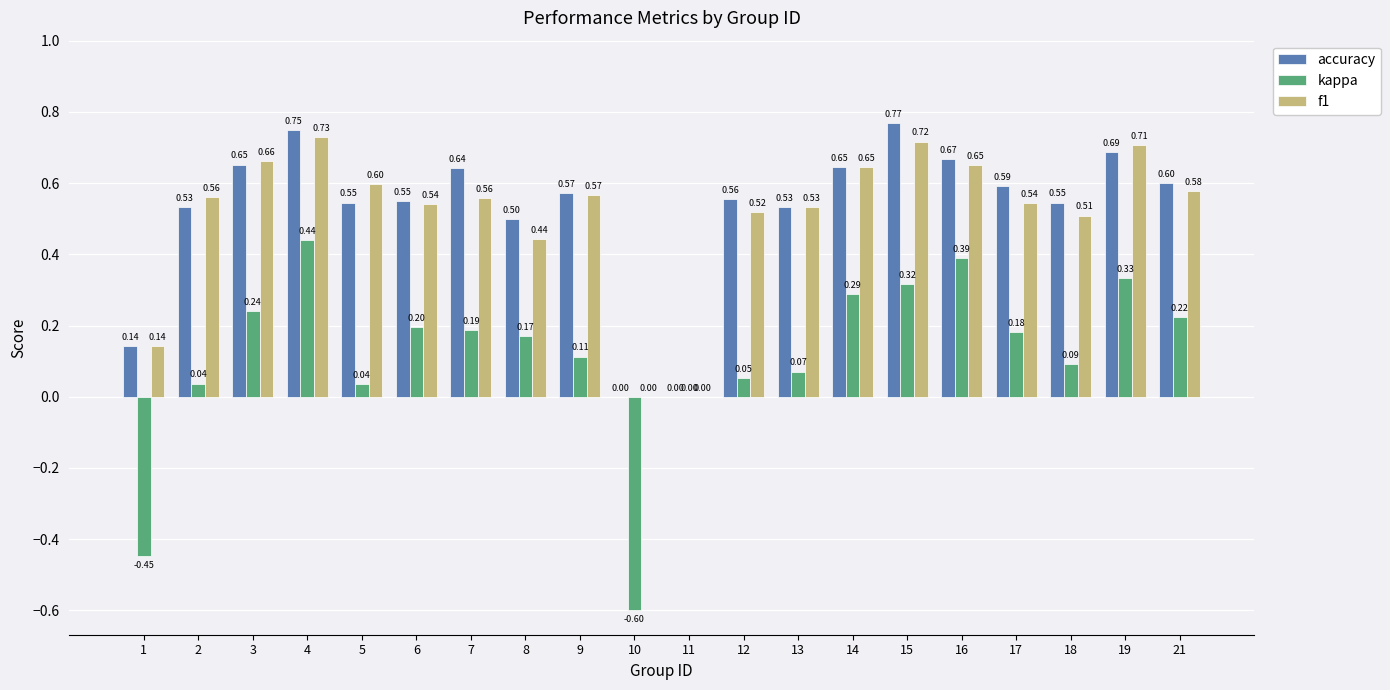

Which series has the largest total across all categories?

accuracy